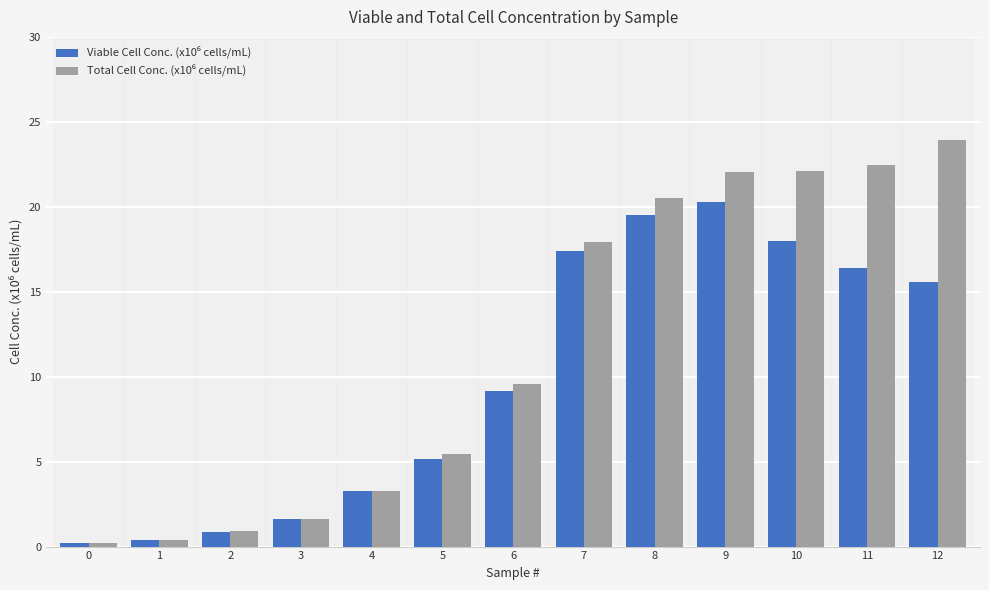

At which category is the sum across all series the highest?

9